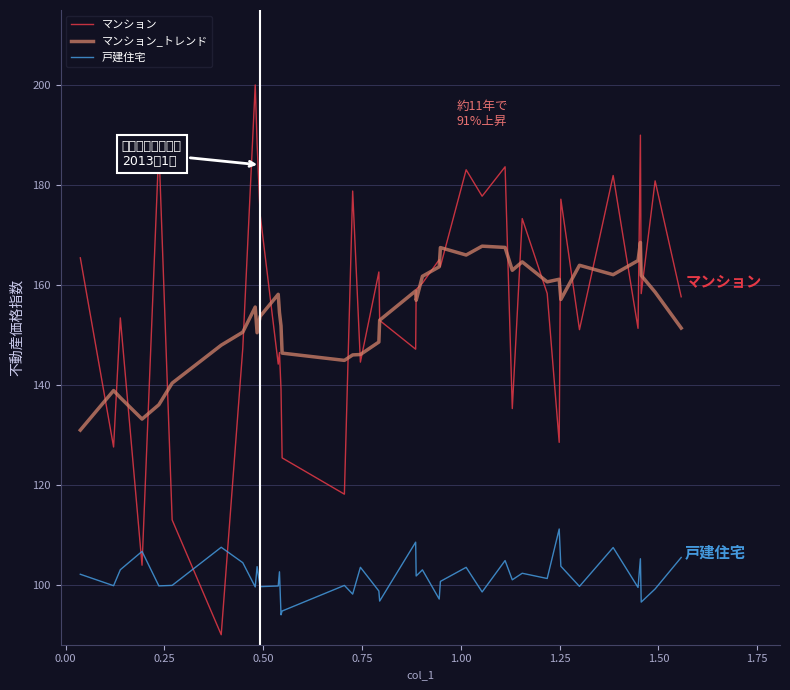

After their last crossing, which series has the higher values: 戸建住宅 or マンション?

マンション